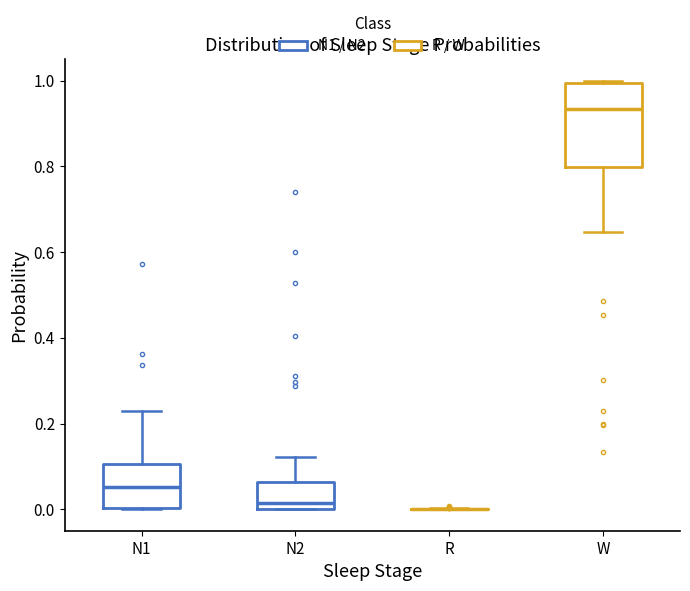

Reading left to right, transcribe this box plot: for each box, give where its median line is, the range the box spans, and where its two whiskers end, as read against the y-axis. The values are not printed on the chart, so give them approximately, as read against the axis.

N1: median 0.06, box 0.00 to 0.10, whiskers 0.00 to 0.24
N2: median 0.02, box 0.00 to 0.06, whiskers 0.00 to 0.12
R: box collapsed to a line at 0.00, whiskers 0.00 to 0.00
W: median 0.94, box 0.80 to 1.00, whiskers 0.64 to 1.00